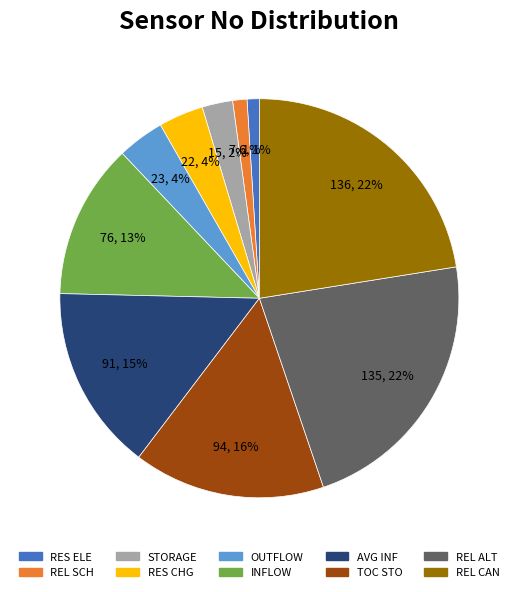

Does any single category account for the majority?

No